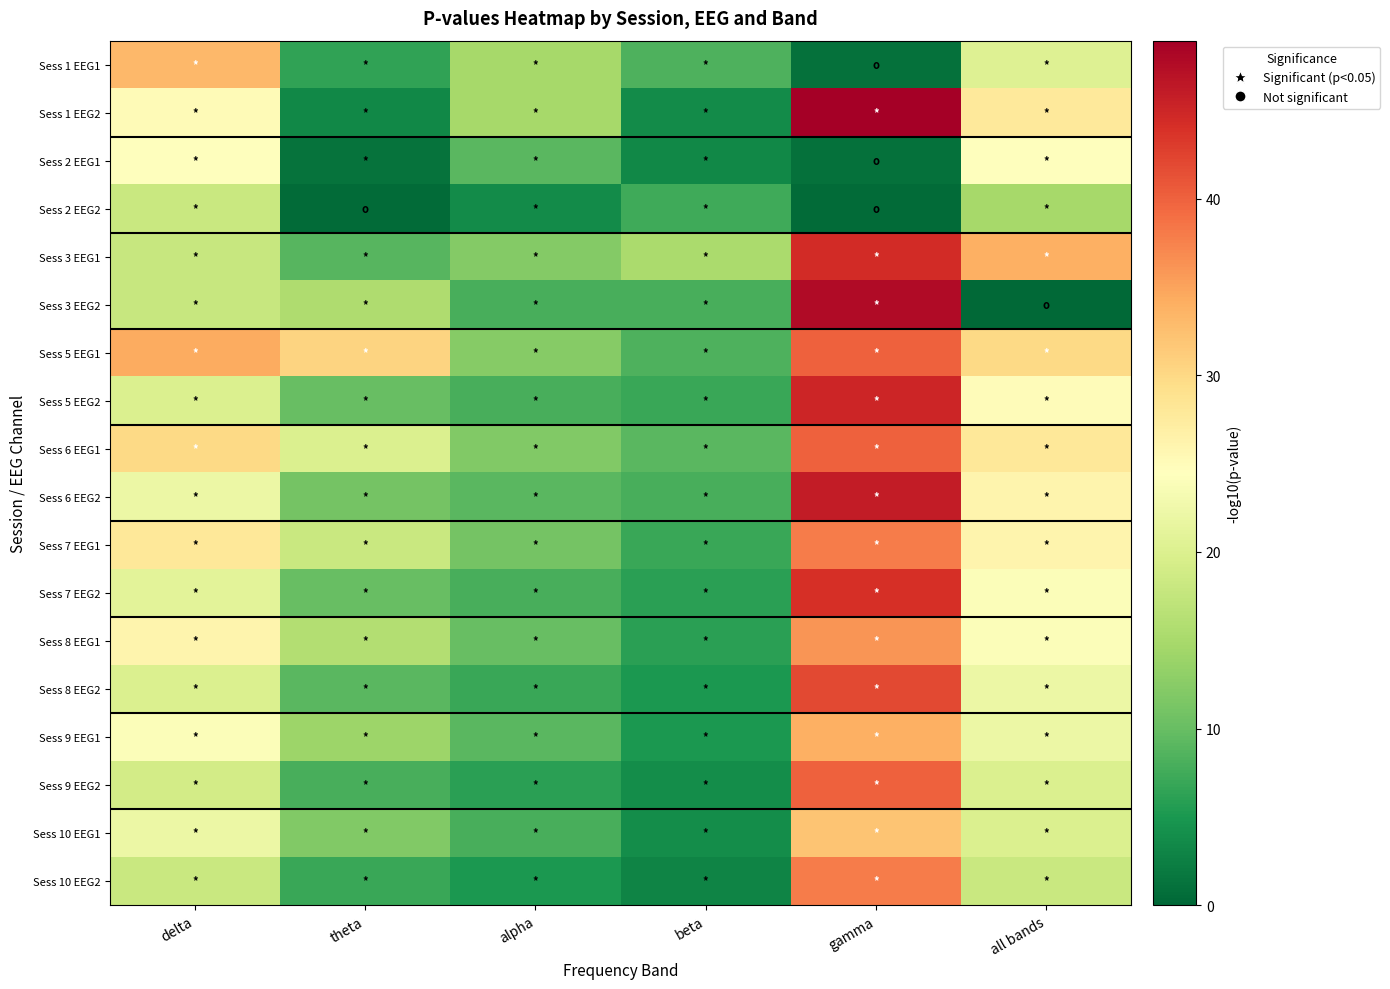

Which series has the largest total across all categories?

Sess 5 EEG1